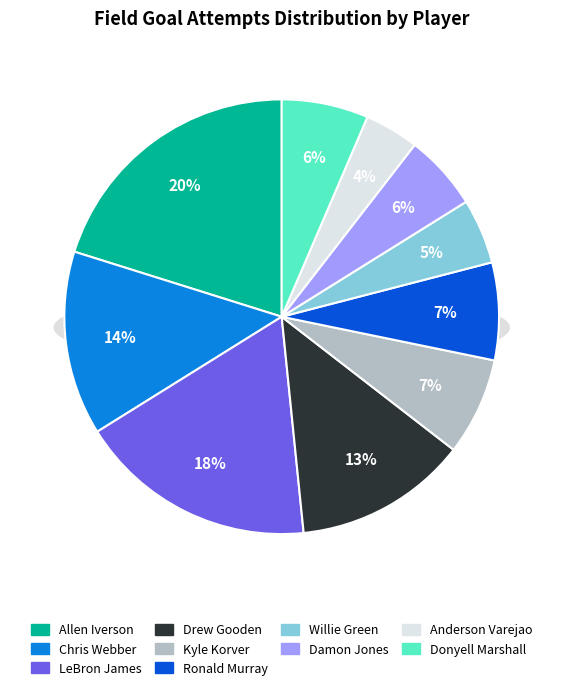

Is it true that LeBron James is 18% of the pie?

True